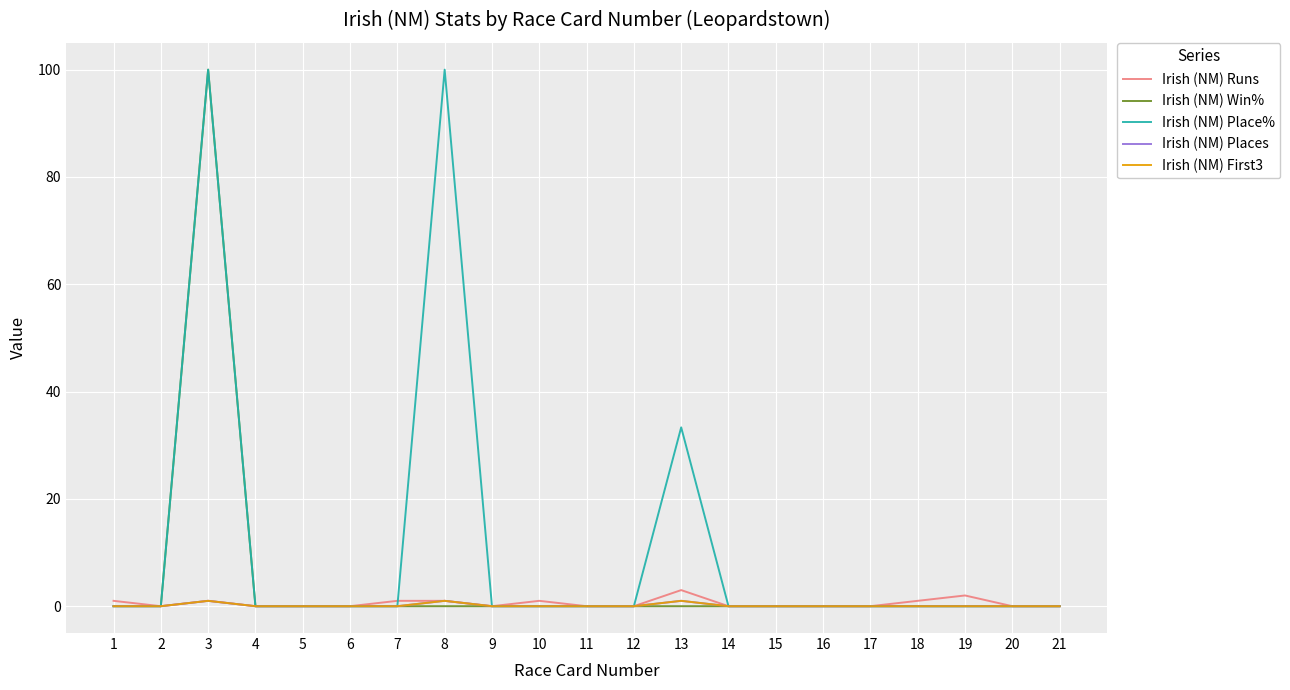

The value of Irish (NM) Places at 19 is 0.4. True or false?

False